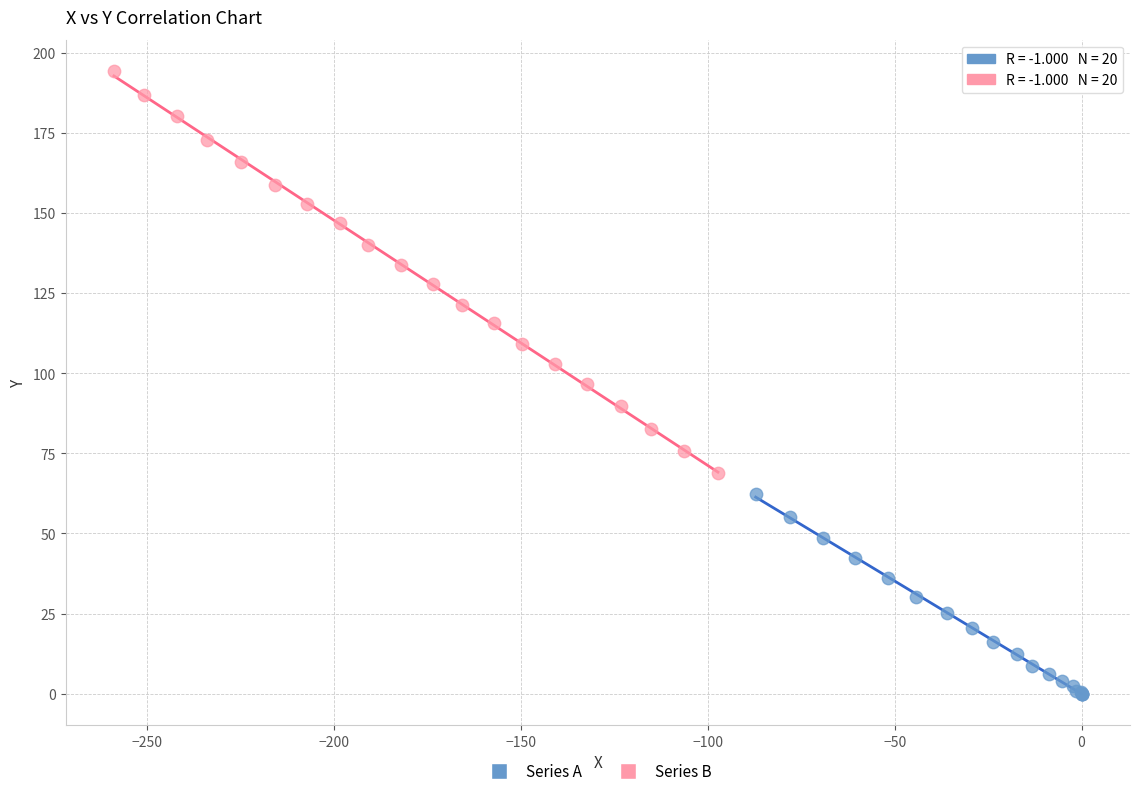

Which series contains the lowest Y value?

Series A